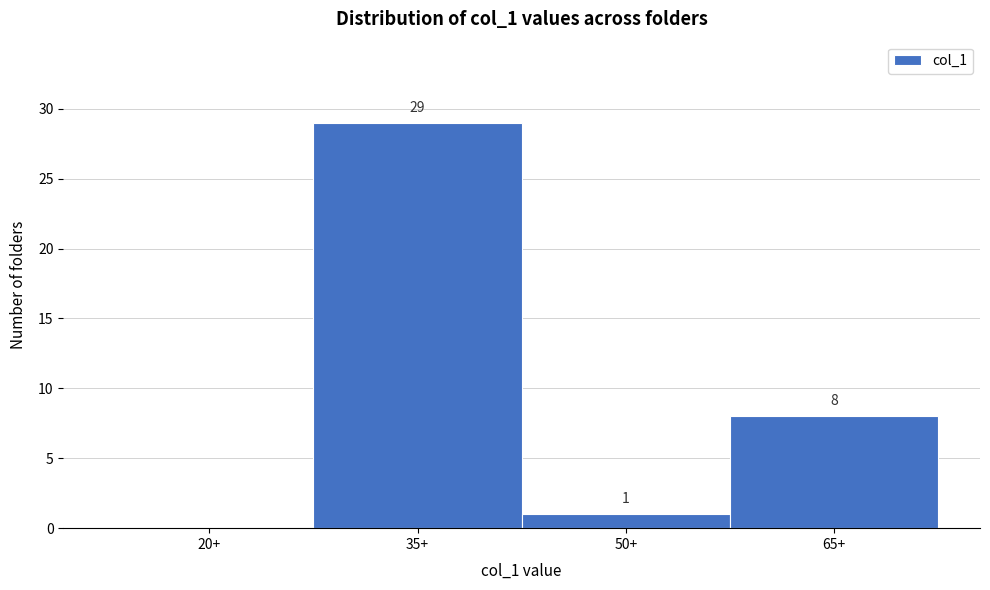

Reading right to left, extract all data points from this chart.

65+=8	50+=1	35+=29	20+=0